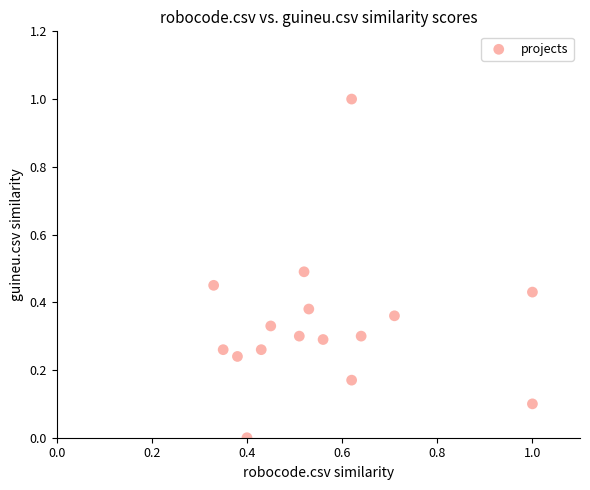

What is the range of Y values (max minus min)?

1.0